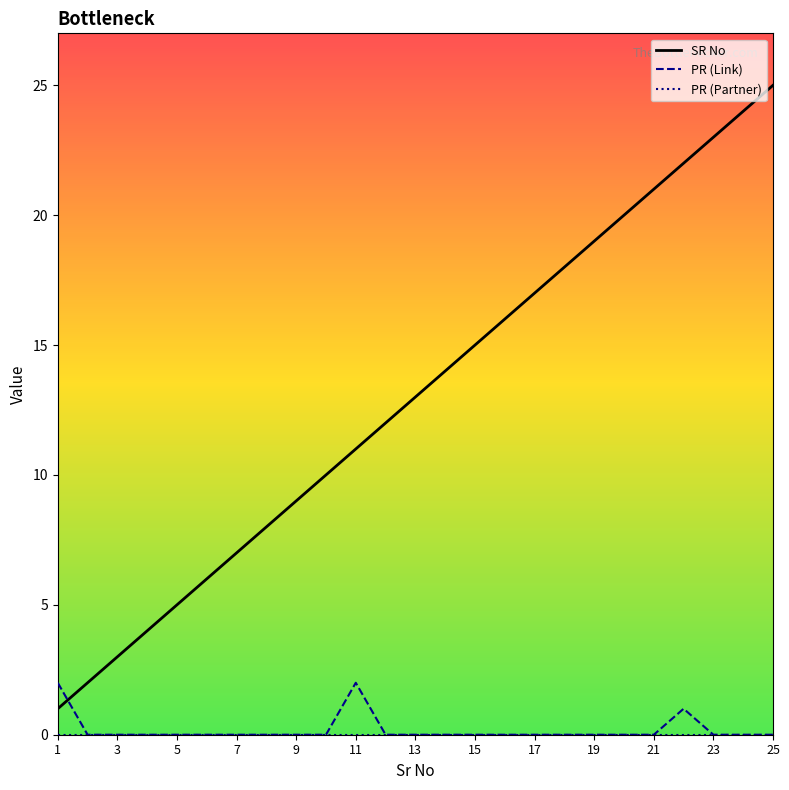

The value of PR (Link) at 1 is 1. True or false?

False